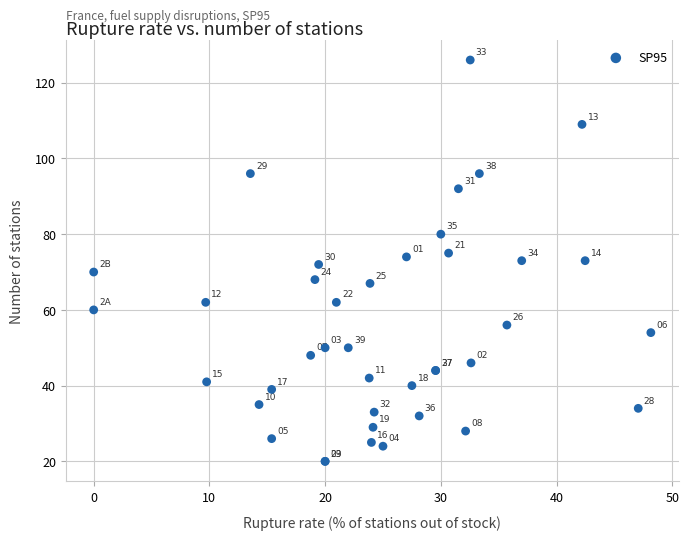

What Y value in the scatter plot is closest to 73?

73